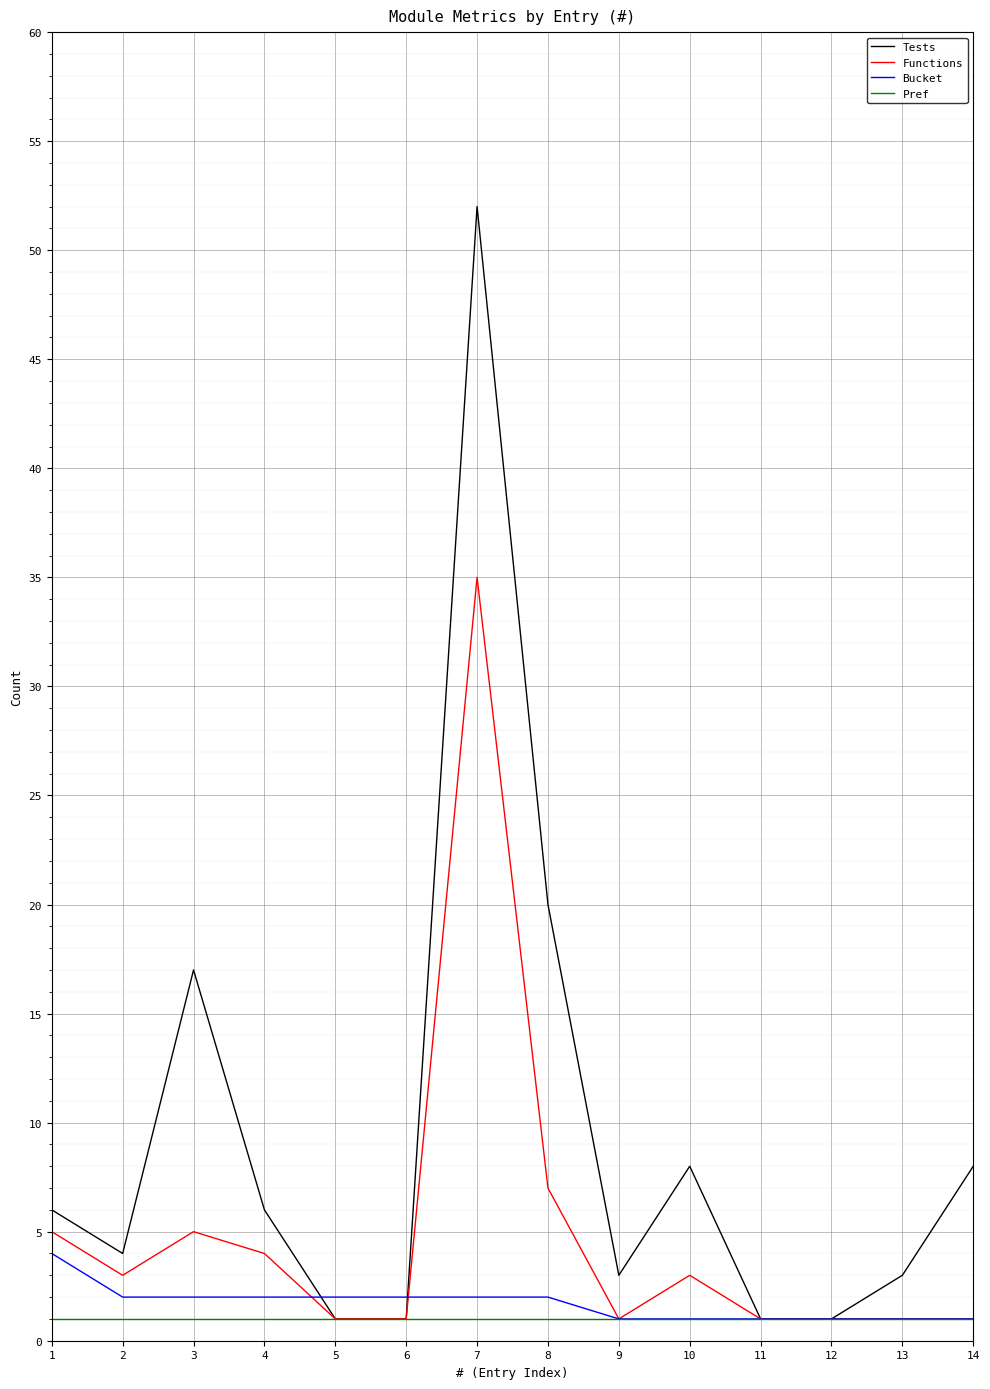

Reading left to right, transcribe all the data shown in this chart.

Tests: 6	4	17	6	1	1	52	20	3	8	1	1	3	8
Functions: 5	3	5	4	1	1	35	7	1	3	1	1	1	1
Bucket: 4	2	2	2	2	2	2	2	1	1	1	1	1	1
Pref: 1	1	1	1	1	1	1	1	1	1	1	1	1	1